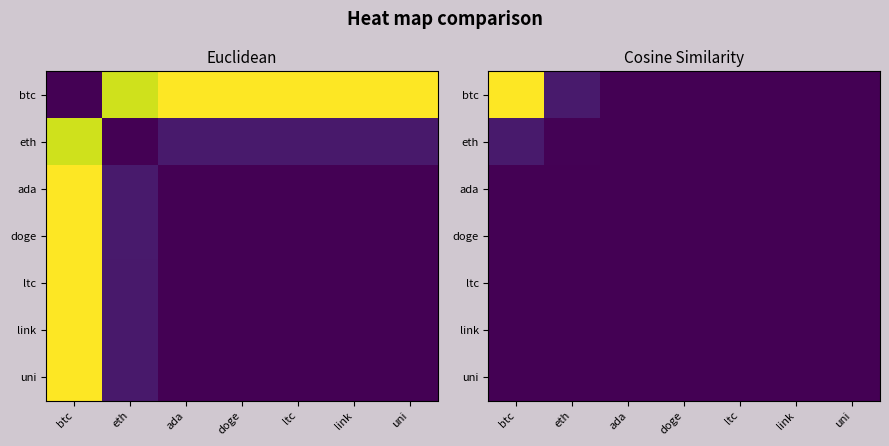

Which series has the widest spread of values?

btc